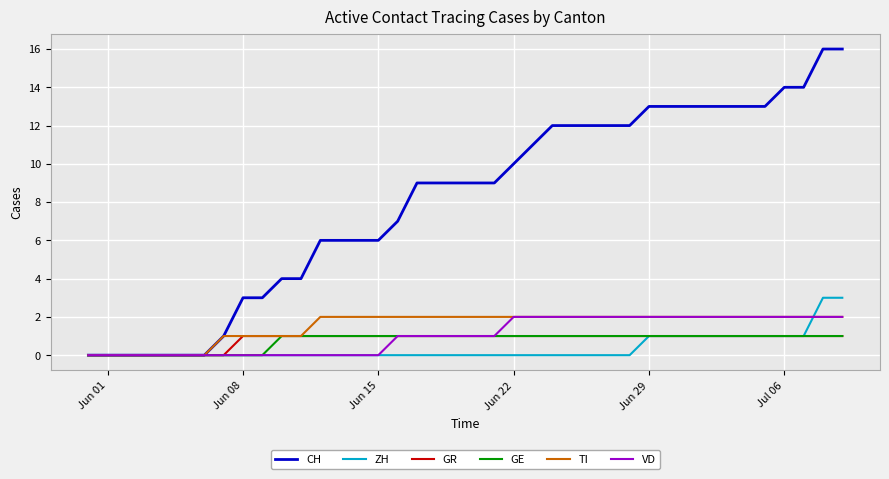

What is the greatest value displayed?

16